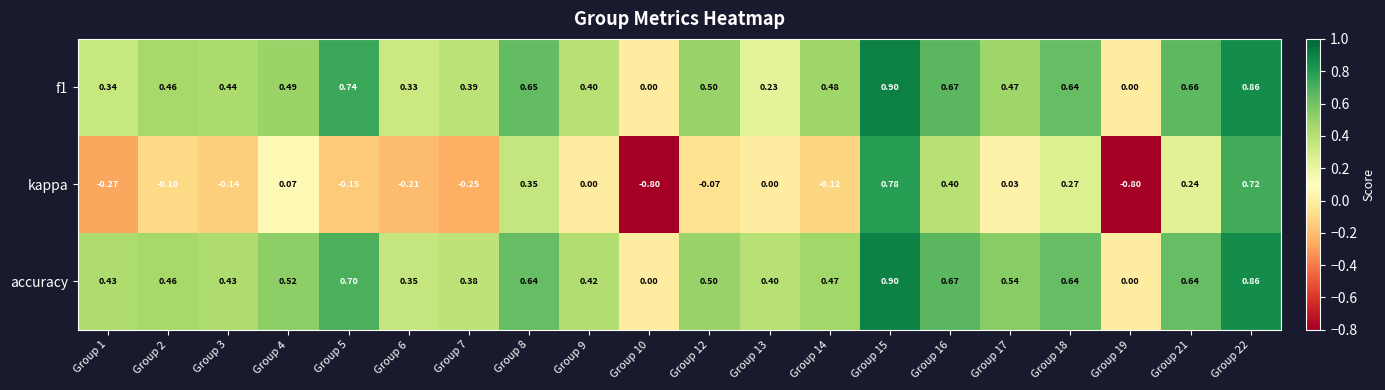

Which series changed the most between Group 2 and Group 8?

kappa